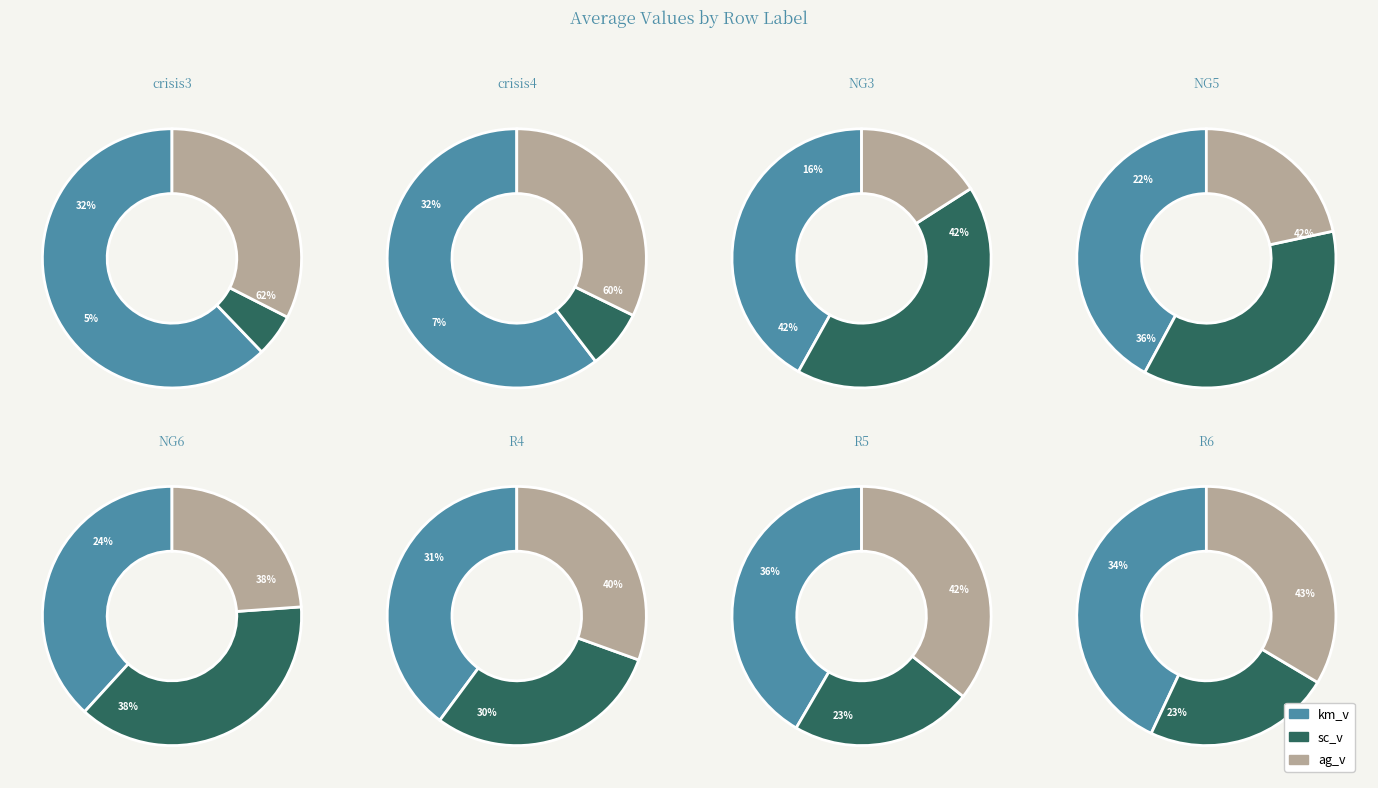

Which series has the widest spread of values?

sc_v